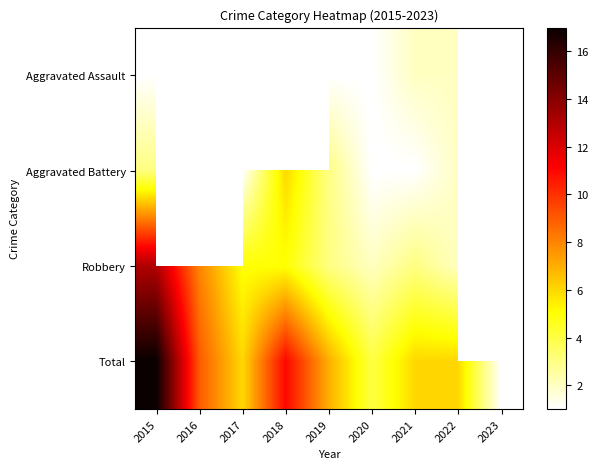

True or false: Total has a value of 1.3 at 2020.

False